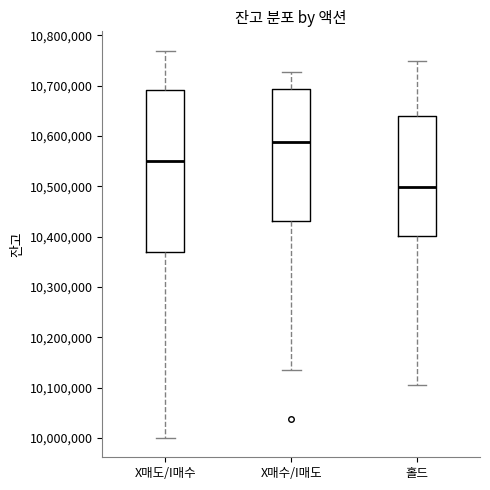

Which box is the tallest, from its lower edge to its upper edge?

X매도/I매수